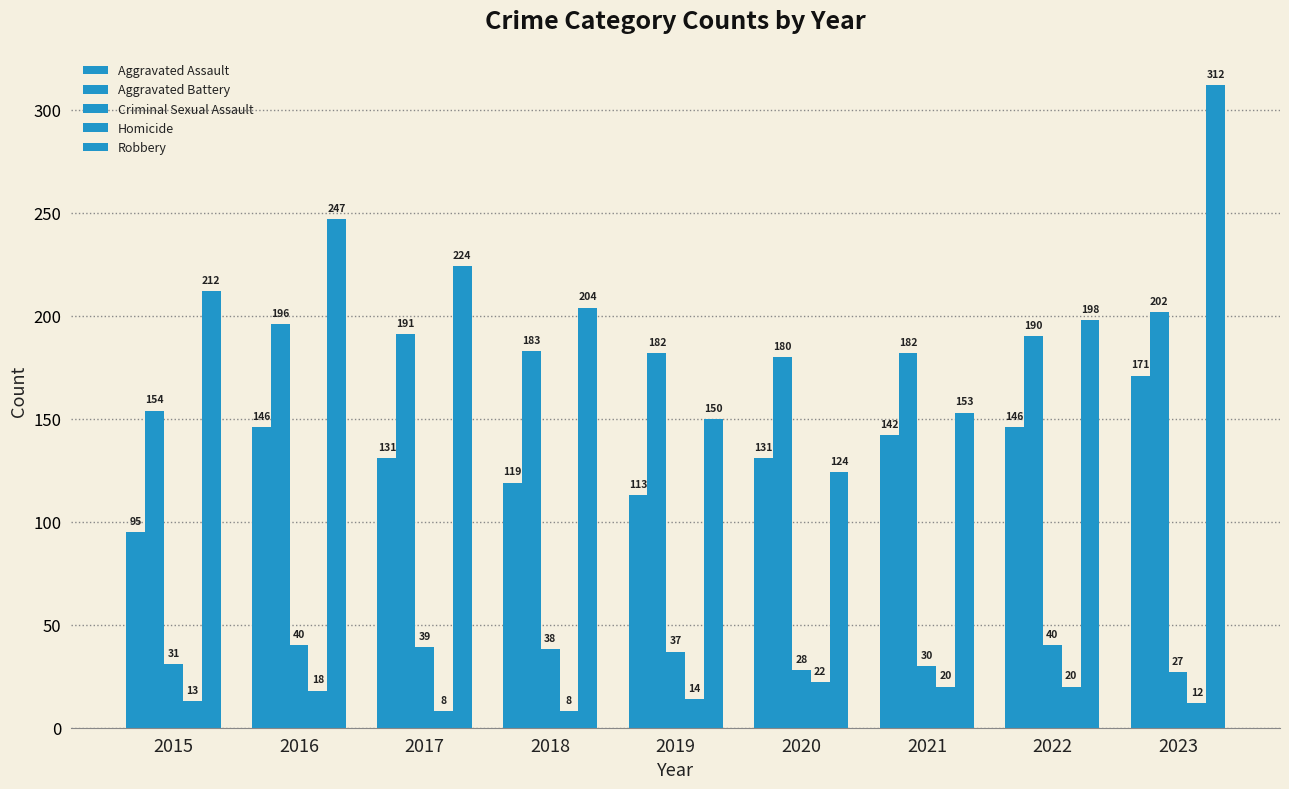

List the series in order of their peak value, lowest first.

Homicide, Criminal Sexual Assault, Aggravated Assault, Aggravated Battery, Robbery